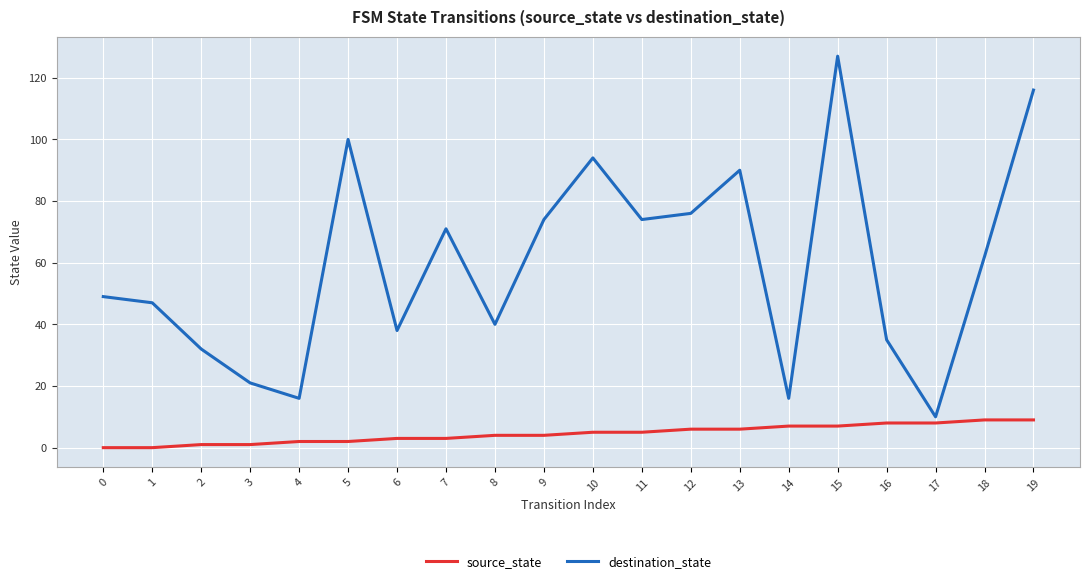

Where is the first local minimum for destination_state?

4